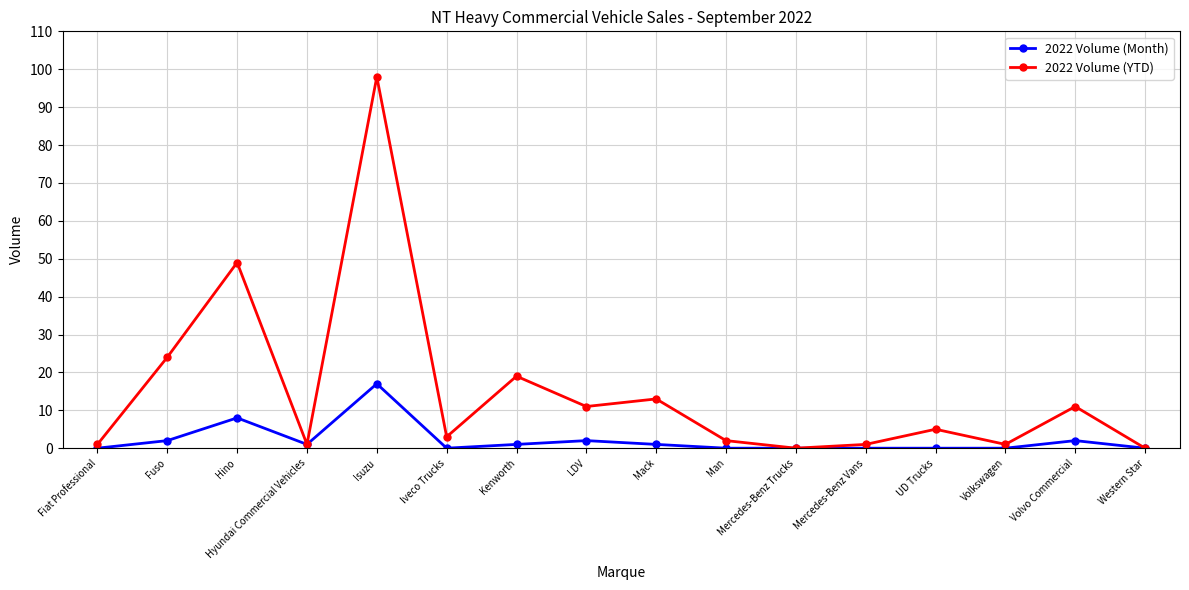

Where is the first local maximum for 2022 Volume (Month)?

Hino